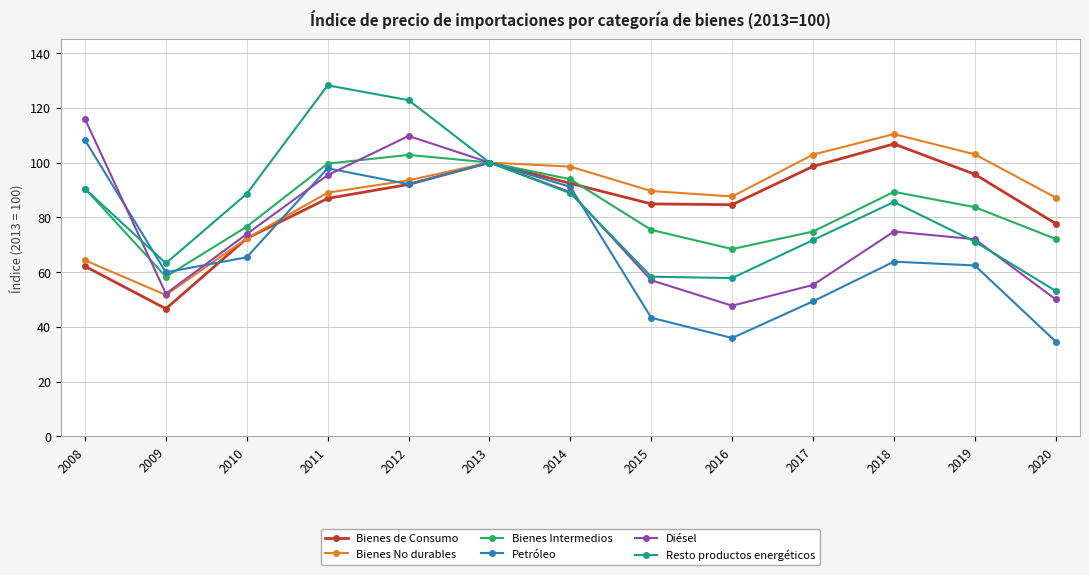

How many data points in Resto productos energéticos are less than 85?

6